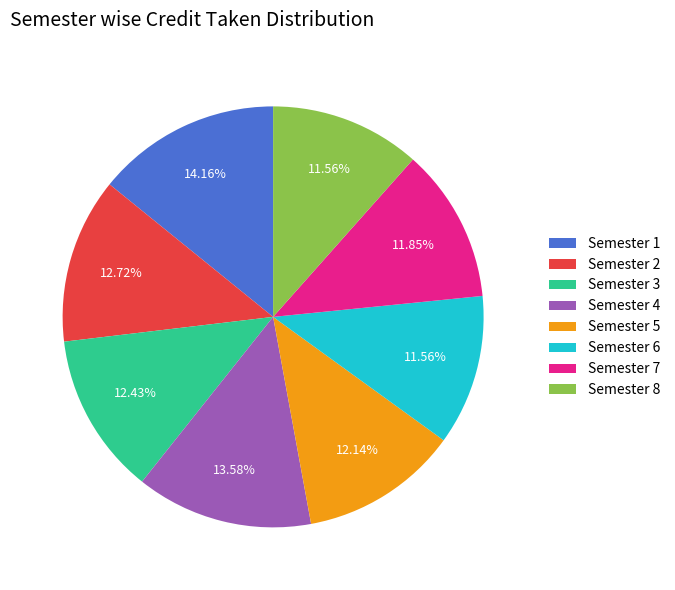

To the nearest percent, what is the difference between the Semester 4 and Semester 8 slice percentages?

2%